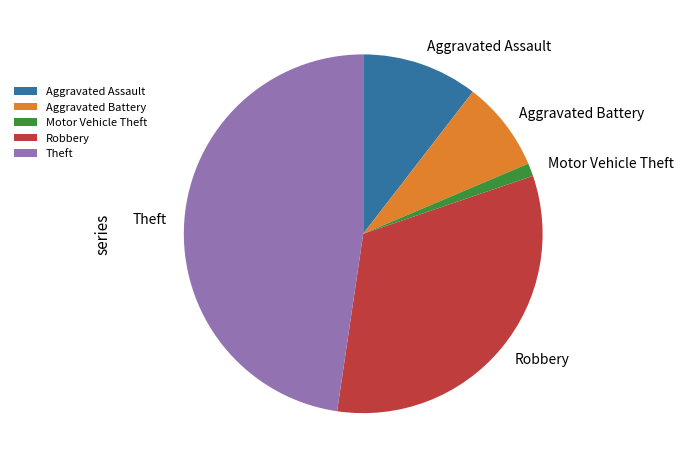

Which has a higher value, Motor Vehicle Theft or Aggravated Battery?

Aggravated Battery